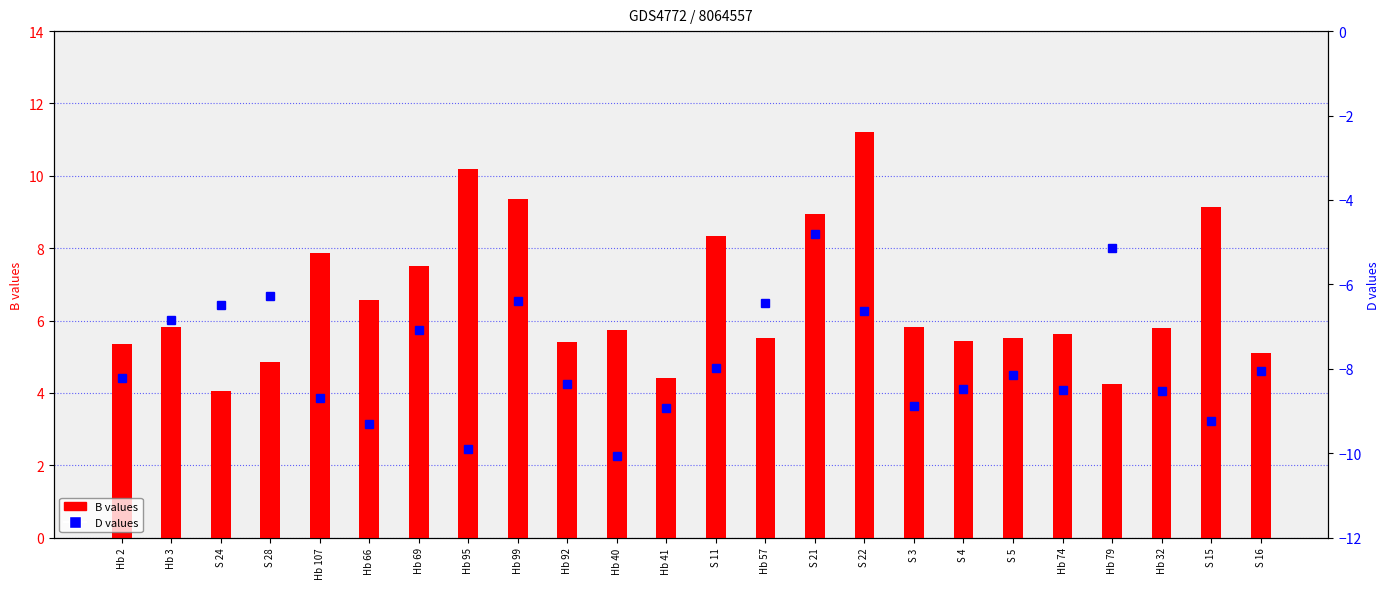

Which series has the largest total across all categories?

B values